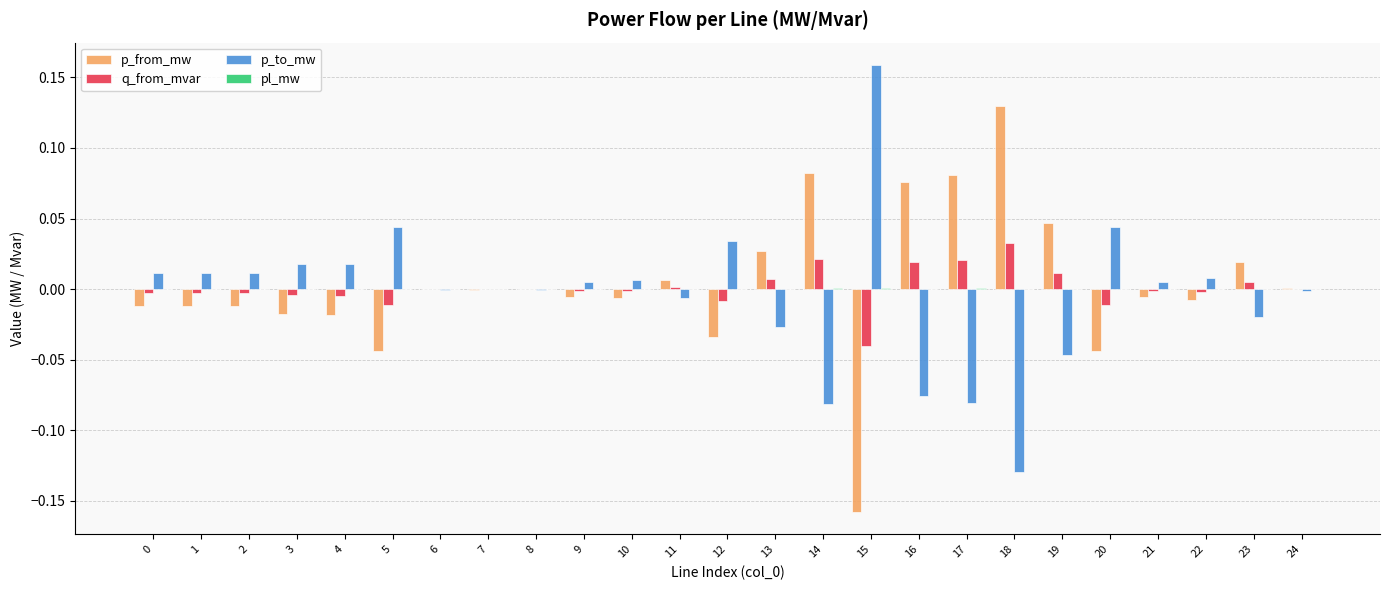

The value of p_to_mw at 21 is 0.0. True or false?

True